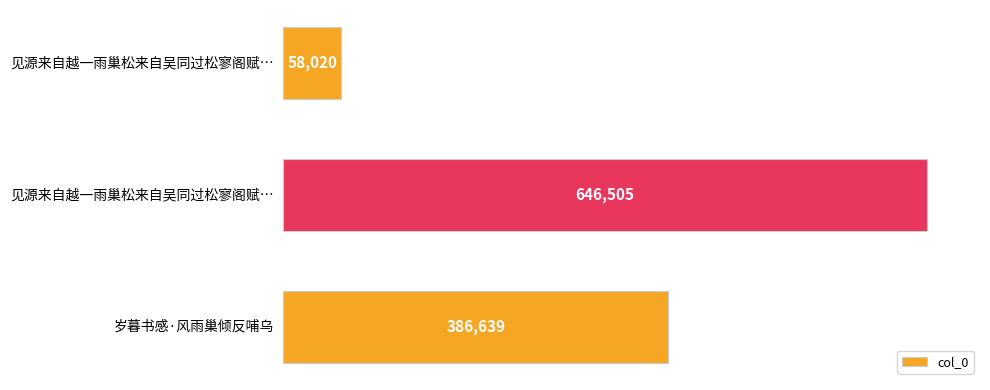

What is the difference between the maximum and minimum values?

588485